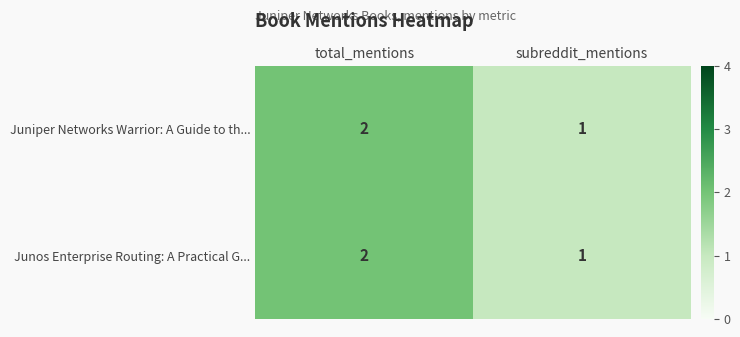

At which category is the sum across all series the highest?

total_mentions